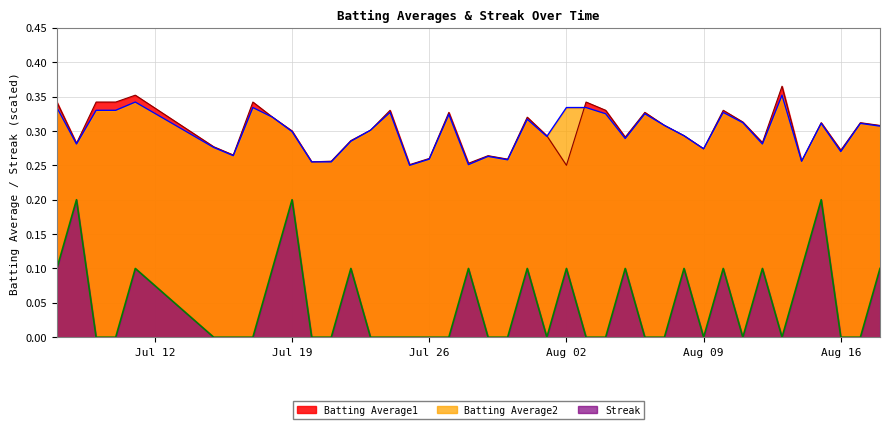

Reading right to left, transcribe all the data shown in this chart.

Batting Average1: 0.3	0.3	0.3	0.3	0.3	0.4	0.3	0.3	0.3	0.3	0.3	0.3	0.3	0.3	0.3	0.3	0.2	0.3	0.3	0.3	0.3	0.3	0.3	0.3	0.3	0.3	0.3	0.3	0.3	0.3	0.3	0.3	0.3	0.3	0.3	0.4	0.3	0.3	0.3	0.3
Batting Average2: 0.3	0.3	0.3	0.3	0.3	0.4	0.3	0.3	0.3	0.3	0.3	0.3	0.3	0.3	0.3	0.3	0.3	0.3	0.3	0.3	0.3	0.3	0.3	0.3	0.2	0.3	0.3	0.3	0.3	0.3	0.3	0.3	0.3	0.3	0.3	0.3	0.3	0.3	0.3	0.3
Streak: 0.1	0.0	0.0	0.2	0.1	0.0	0.1	0.0	0.1	0.0	0.1	0.0	0.0	0.1	0.0	0.0	0.1	0.0	0.1	0.0	0.0	0.1	0.0	0.0	0.0	0.0	0.0	0.1	0.0	0.0	0.2	0.1	0.0	0.0	0.0	0.1	0.0	0.0	0.2	0.1